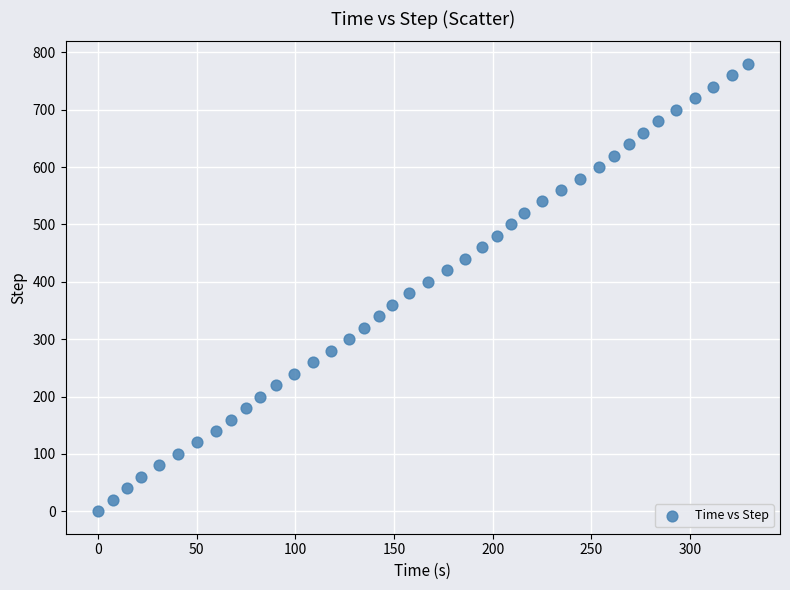

What is the range of Y values (max minus min)?

780